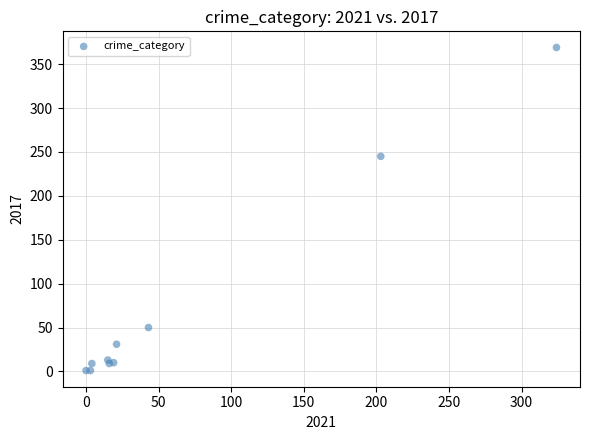

What Y value in the scatter plot is closest to 185?

245